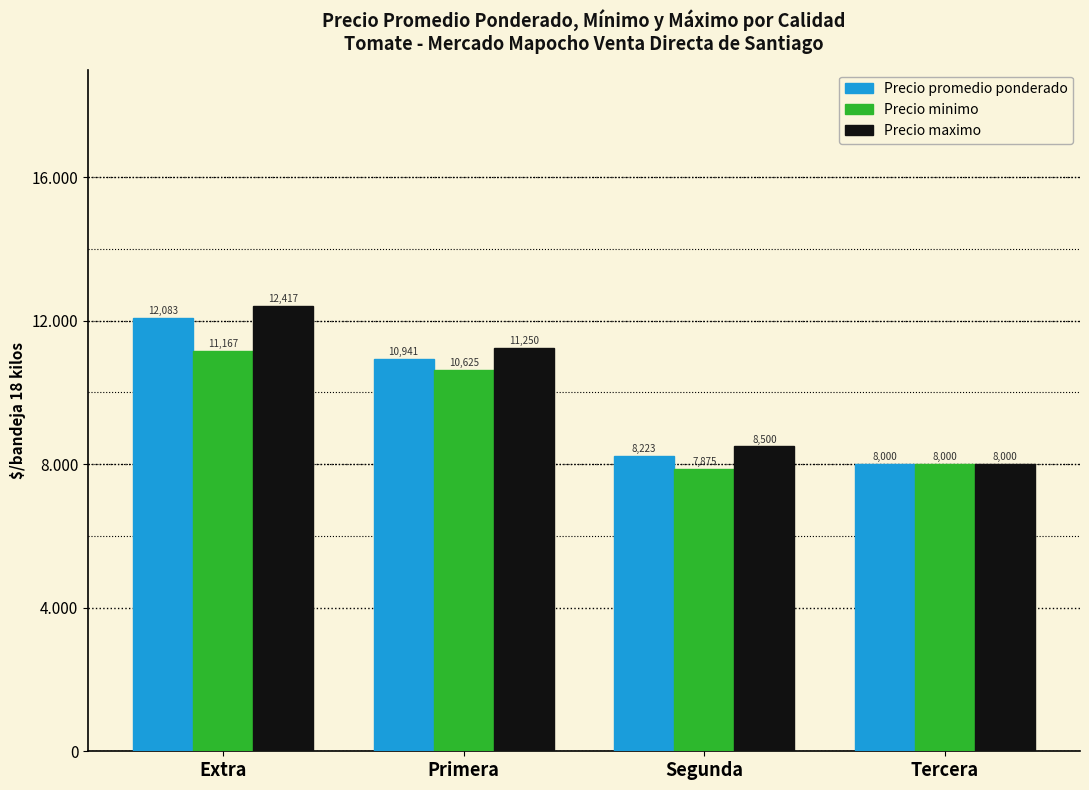

What is the difference between the highest and lowest values at Primera?

625